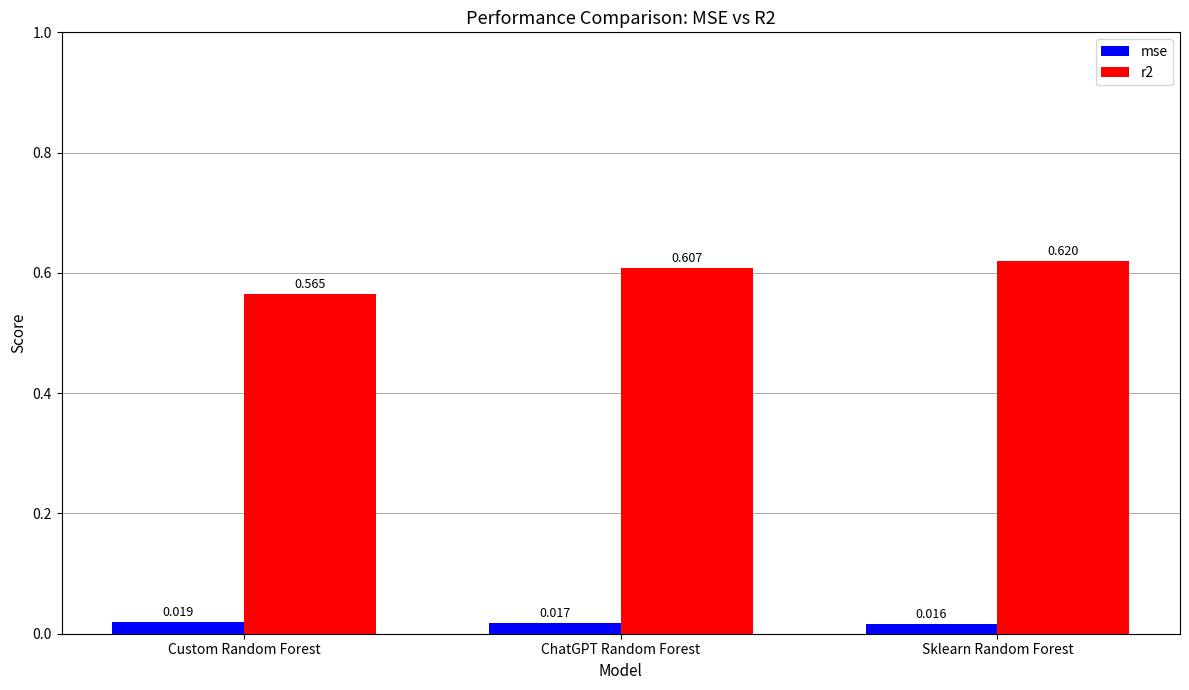

How many groups of bars are there?

3